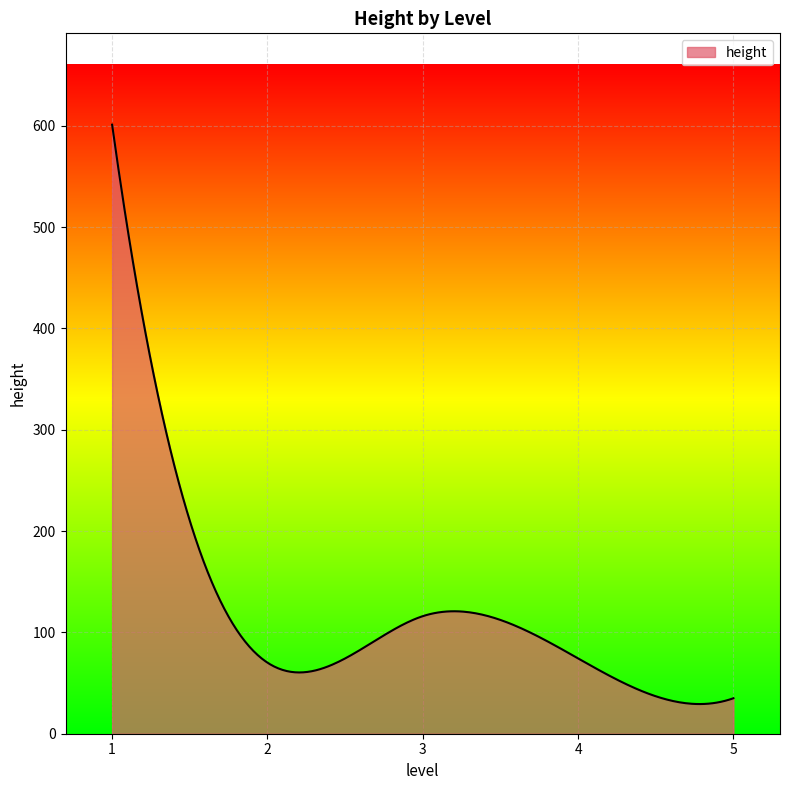

What is the greatest value displayed?

601.0